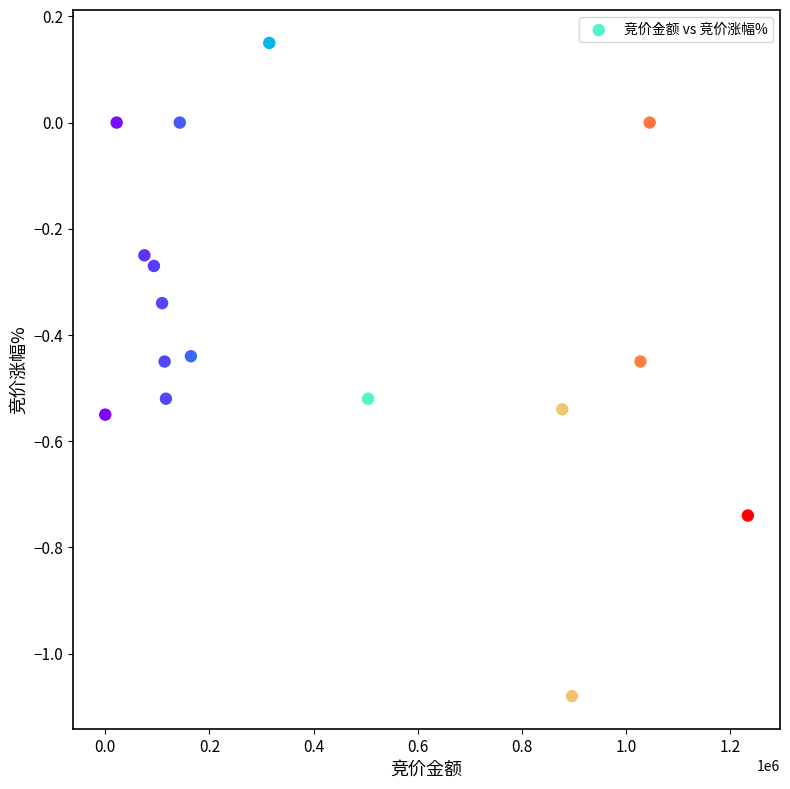

What is the range of X values (max minus min)?

1233796.0